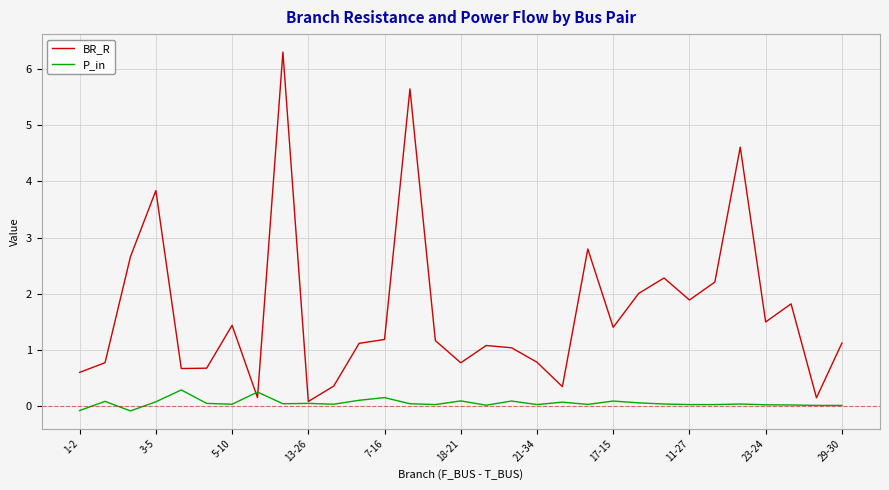

What is the maximum value shown in the chart?

6.3